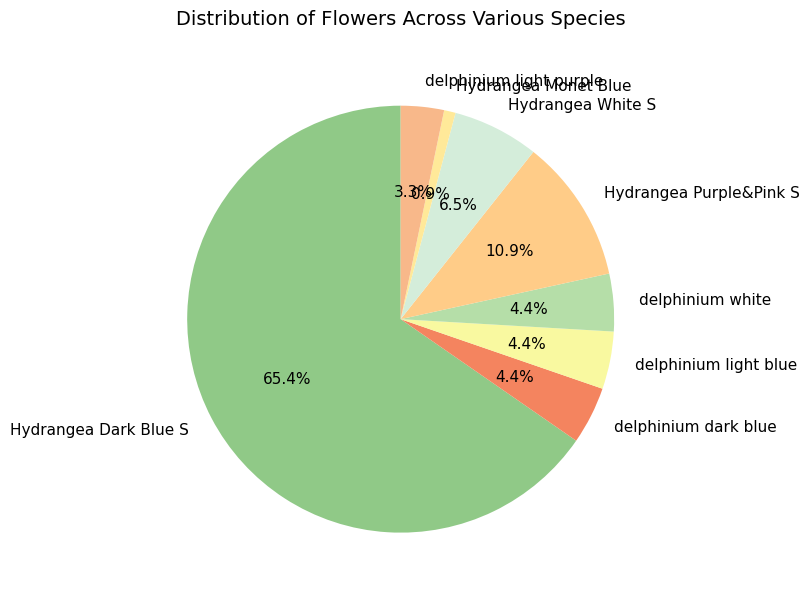

How many slices are in this pie chart?

8